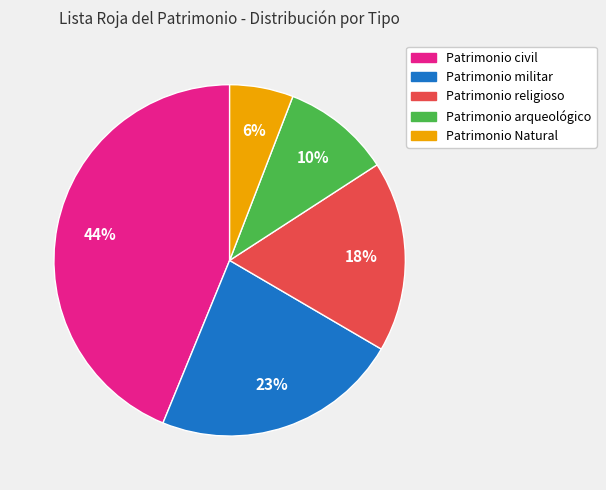

To the nearest percent, what percentage of the pie is Patrimonio Natural?

6%